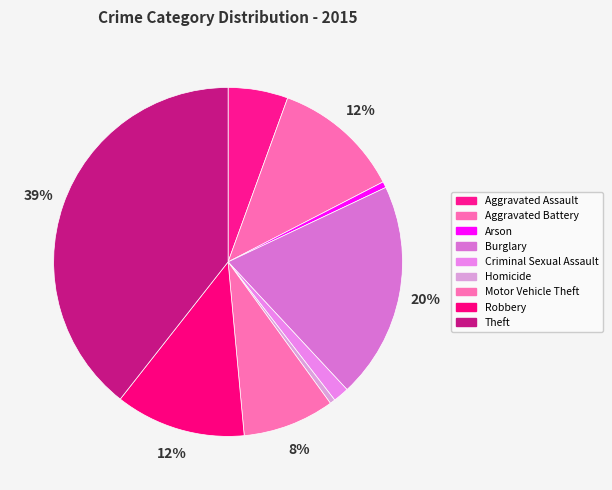

What percentage do Theft and Homicide together represent?

39.9%